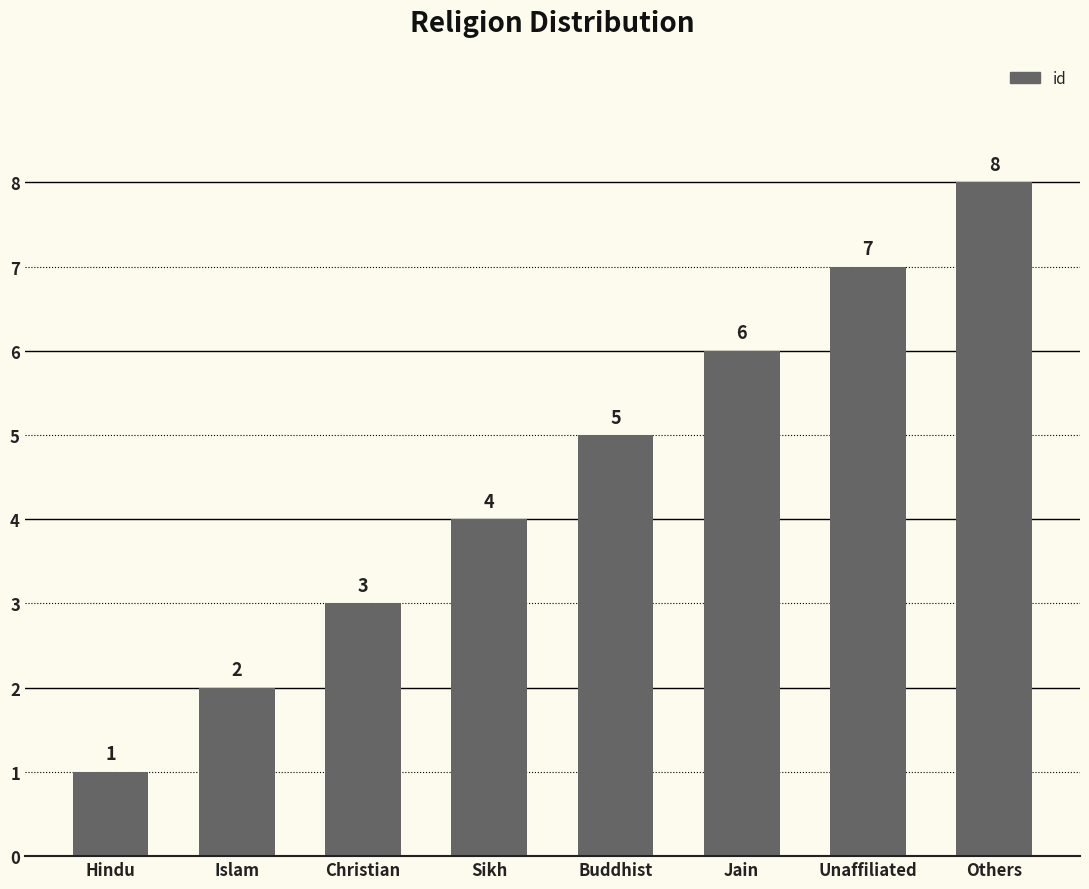

What is the minimum value shown in the chart?

1